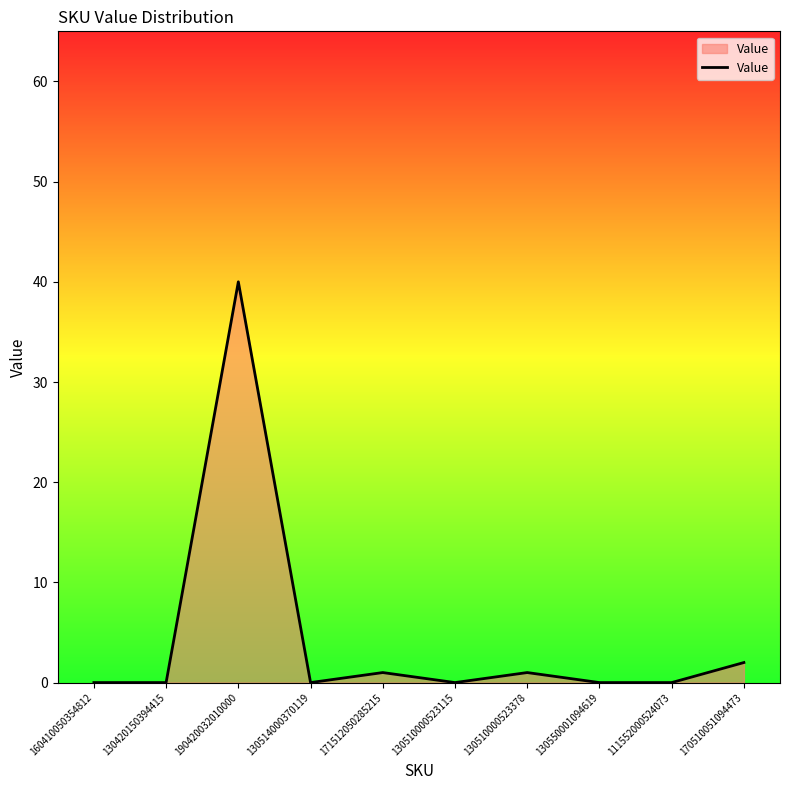

How many lines are shown in the chart?

1